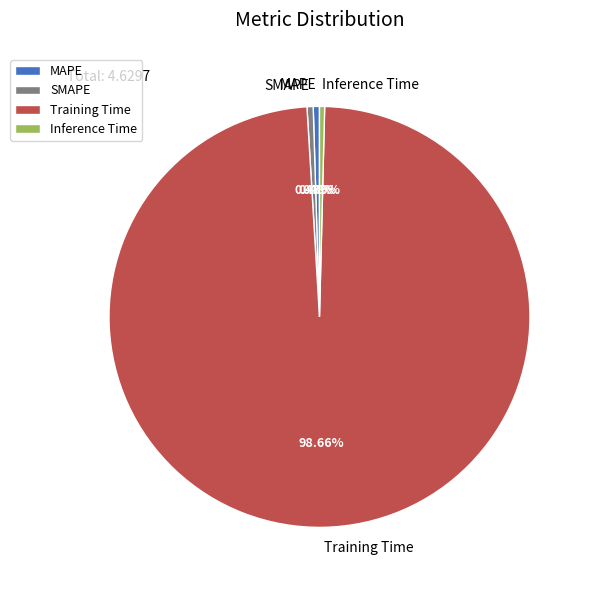

Which category has the biggest portion of the pie?

Training Time